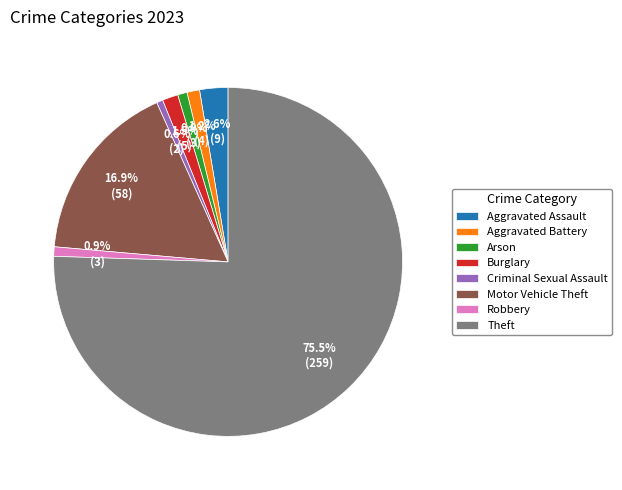

What is the largest slice in the pie chart?

Theft